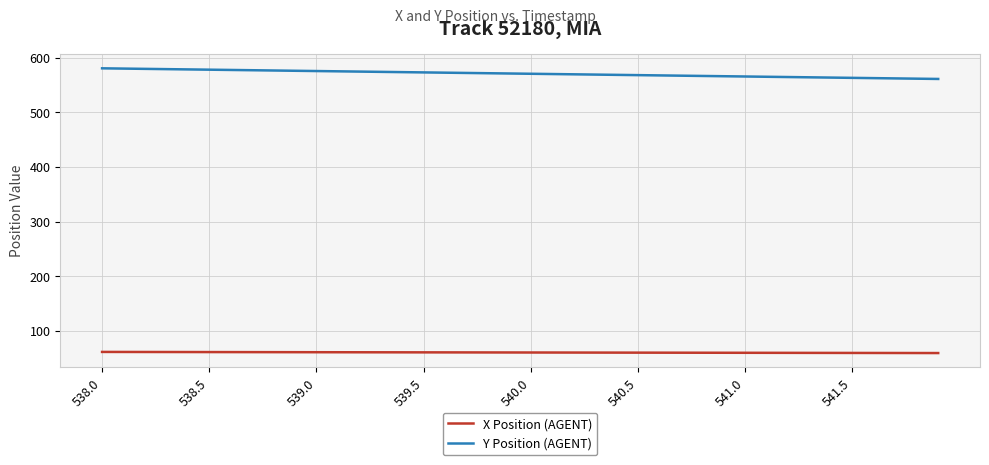

What is the highest value of the X Position (AGENT) series?

61.6